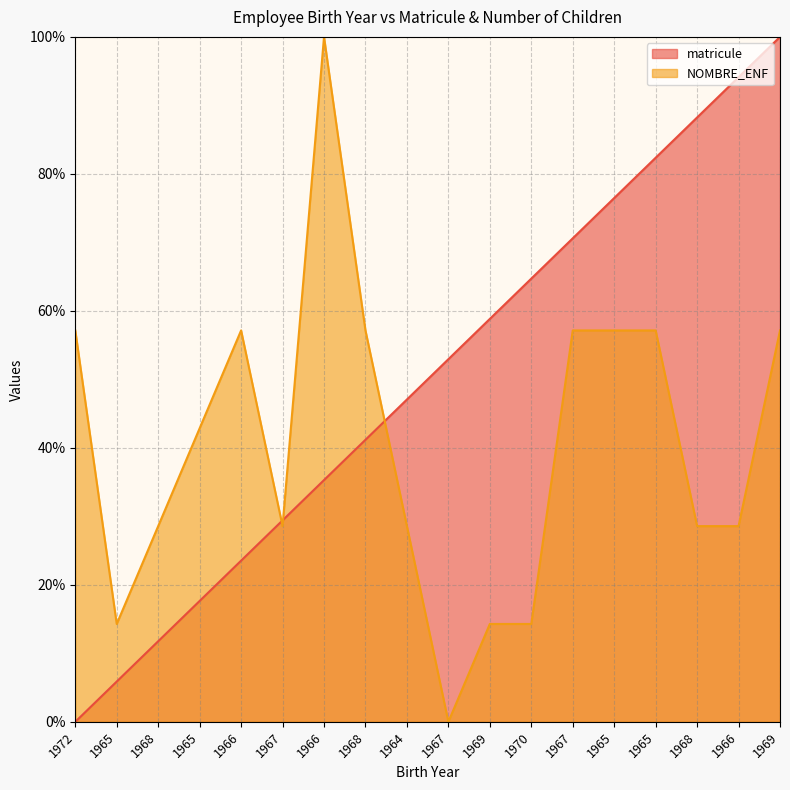

At how many categories does at least one series exceed 58?

9